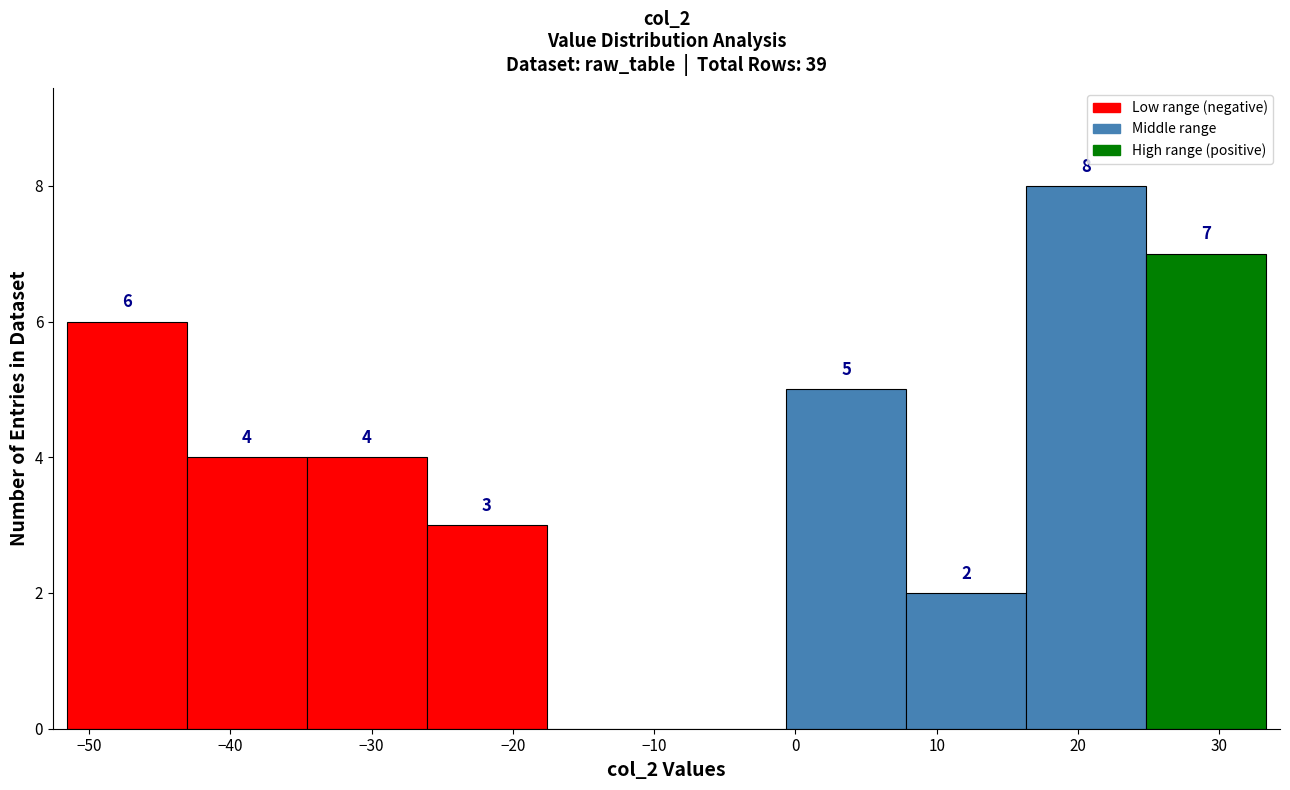

Which range on the x-axis has the tallest bar?

16 to 25